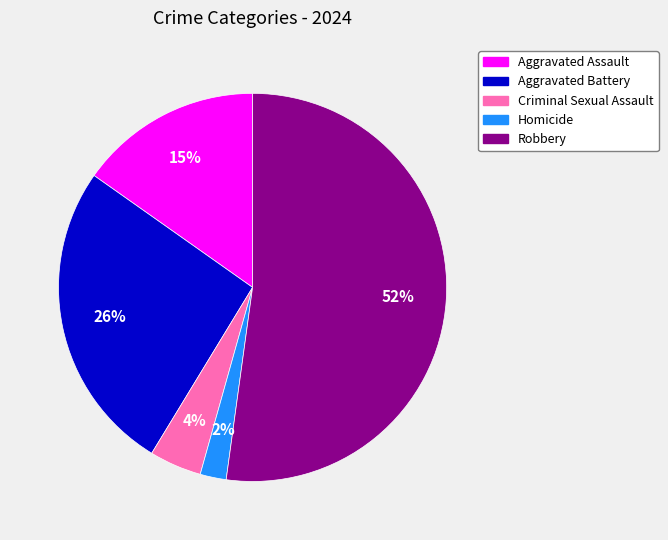

Is the sum of Robbery and Homicide greater than half?

Yes